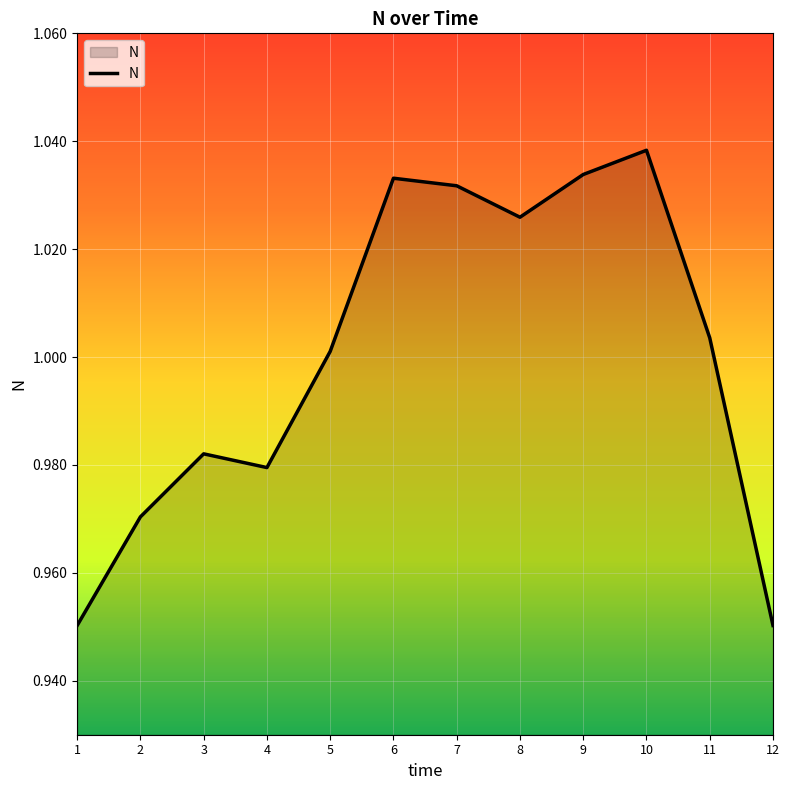

How many interior local valleys (lower than both neighbors) does the data have?

2